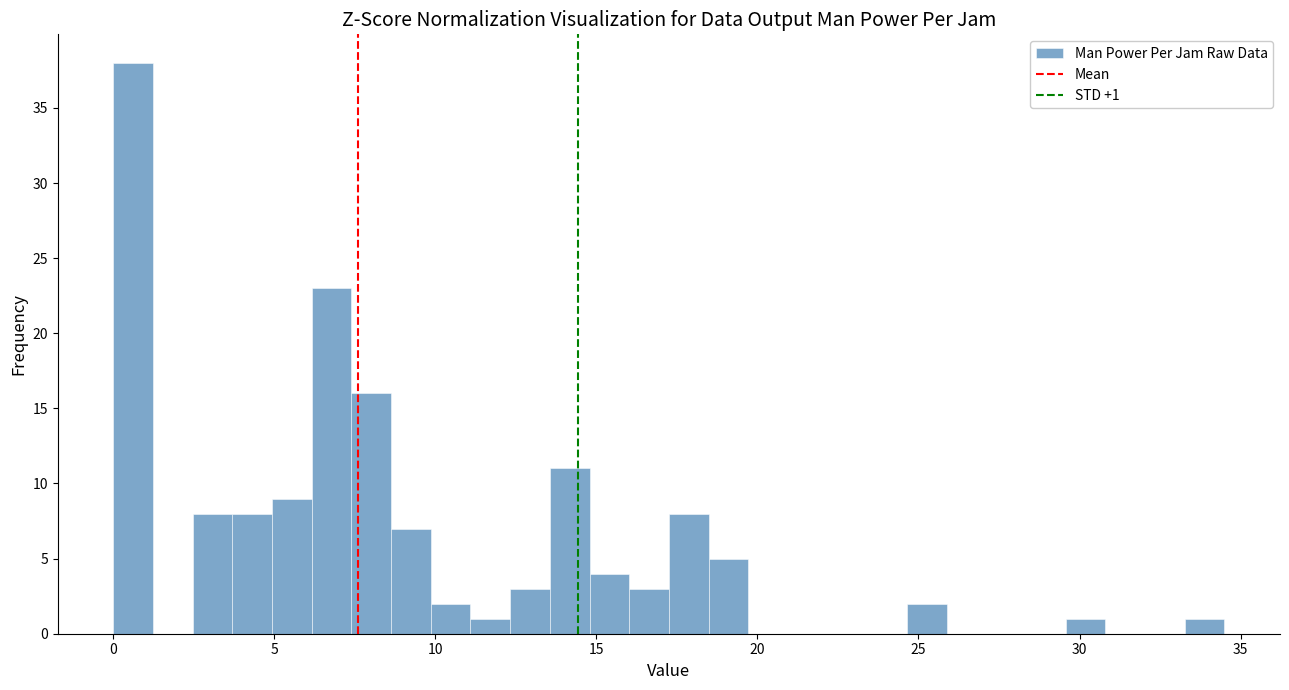

Read against the x-axis, roughly where is the centre of the tallest bar?

0.5